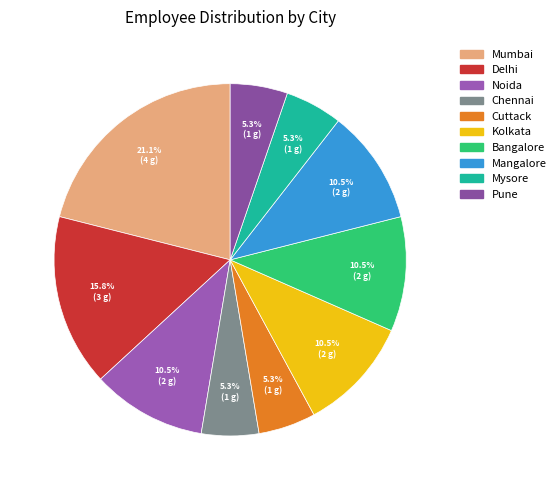

The Mysore slice represents 19% of the pie. True or false?

False